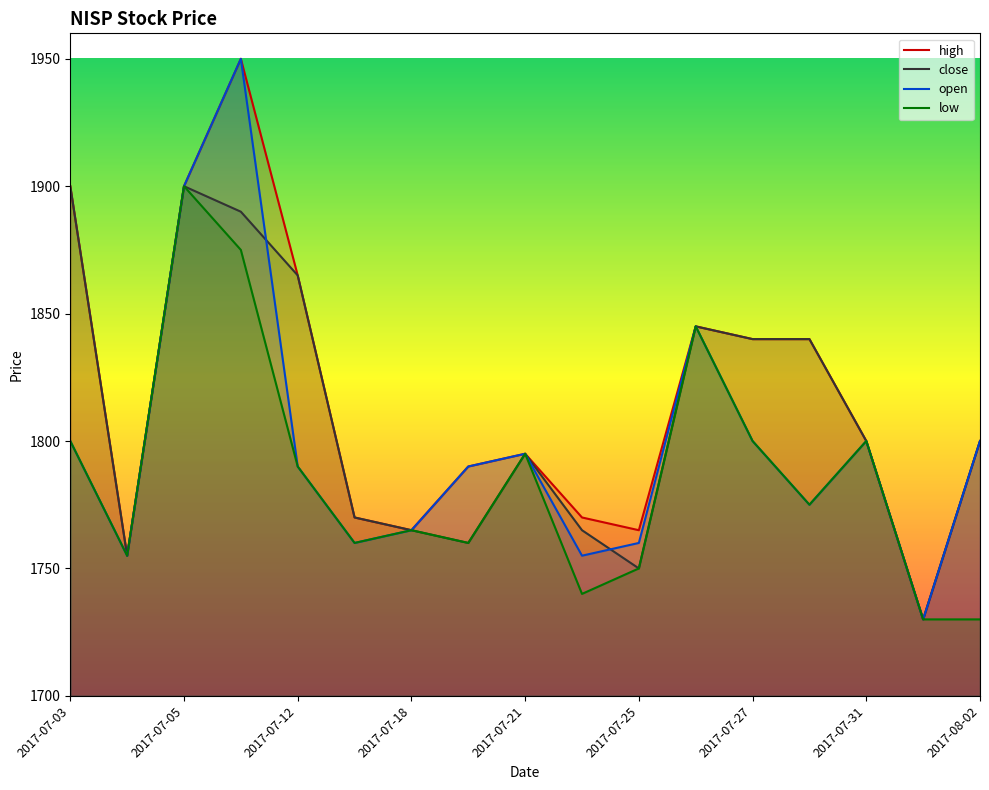

How many interior local peaks does the close series have?

3